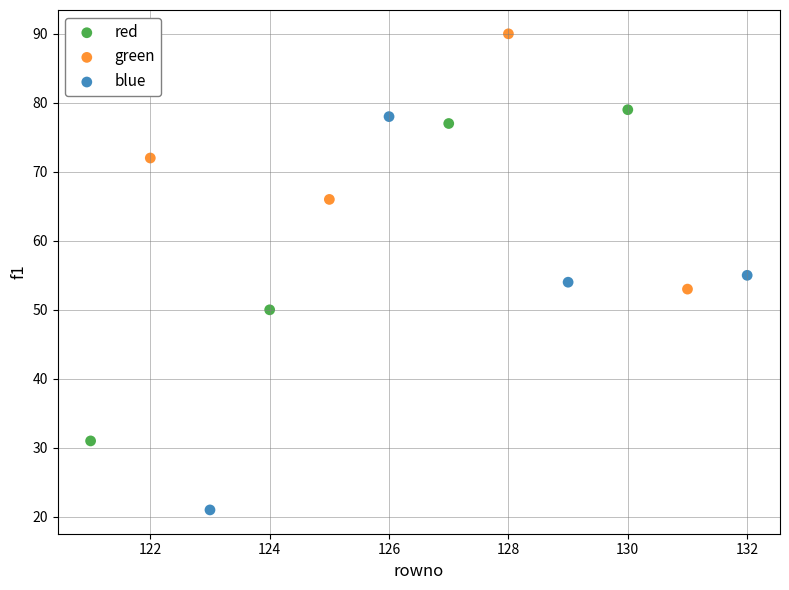

Which series contains the highest Y value?

green